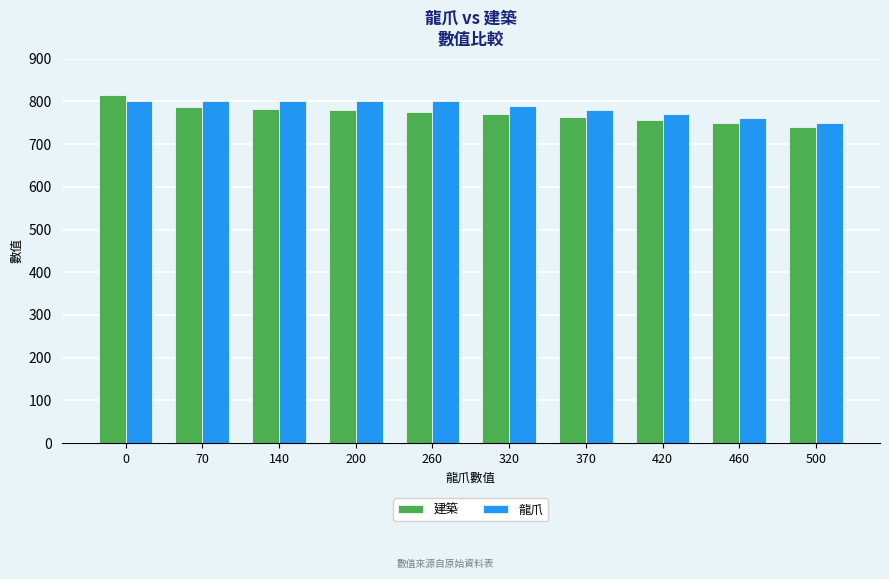

How many series are shown in this chart?

2